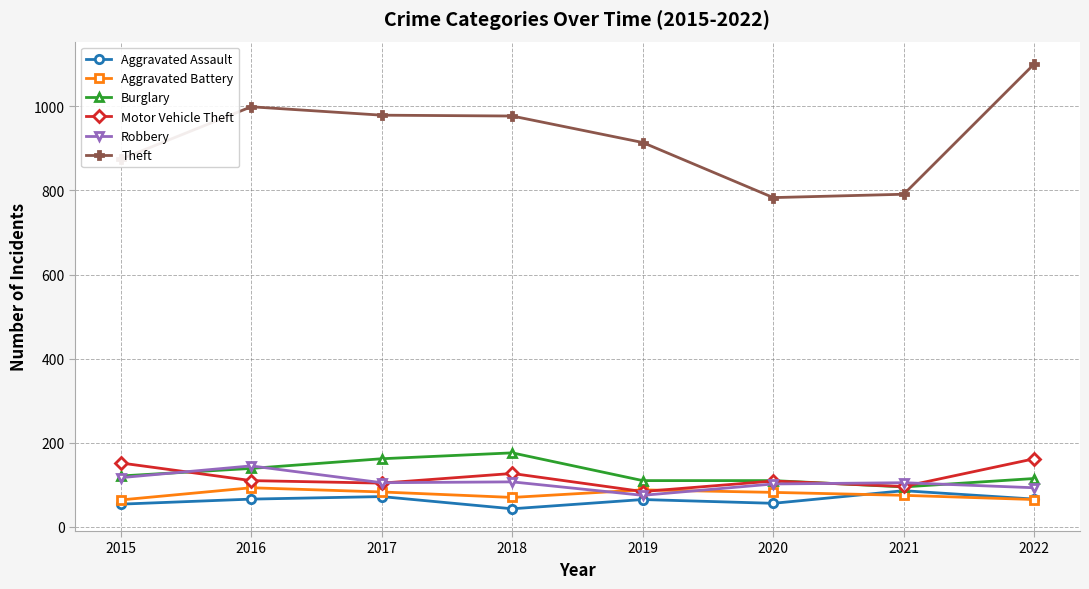

What is the approximate value of Robbery at 2019, to the nearest 10?

80